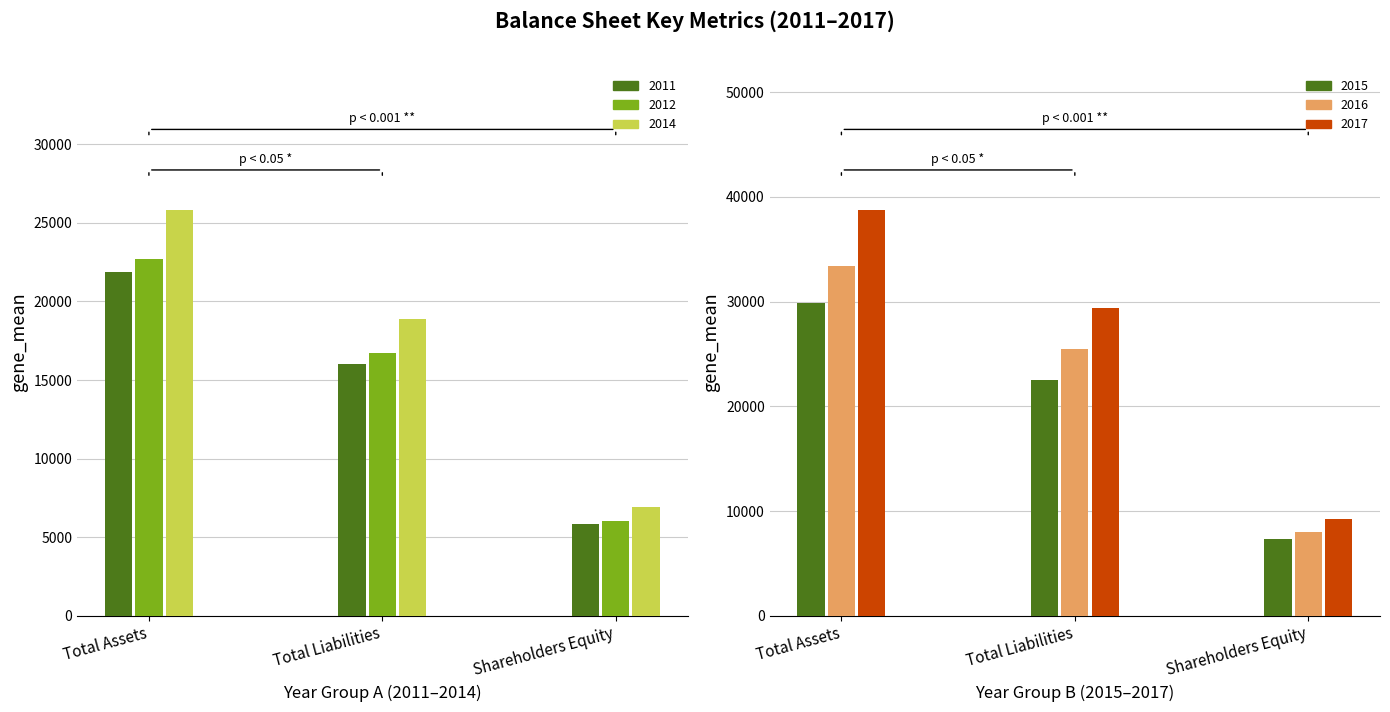

Are the bars horizontal?

No